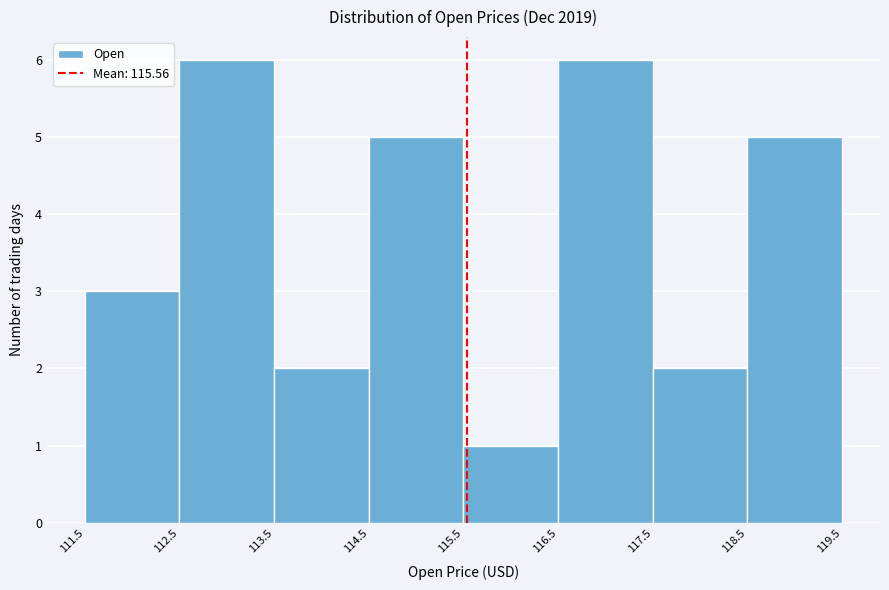

Reading left to right, transcribe this chart: for each bar, give the range it covers on the x-axis and its height. The values are not printed on the chart, so give them approximately, as read against the axis.

111.5 to 112.5: 3
112.5 to 113.5: 6
113.5 to 114.5: 2
114.5 to 115.5: 5
115.5 to 116.5: 1
116.5 to 117.5: 6
117.5 to 118.5: 2
118.5 to 119.5: 5